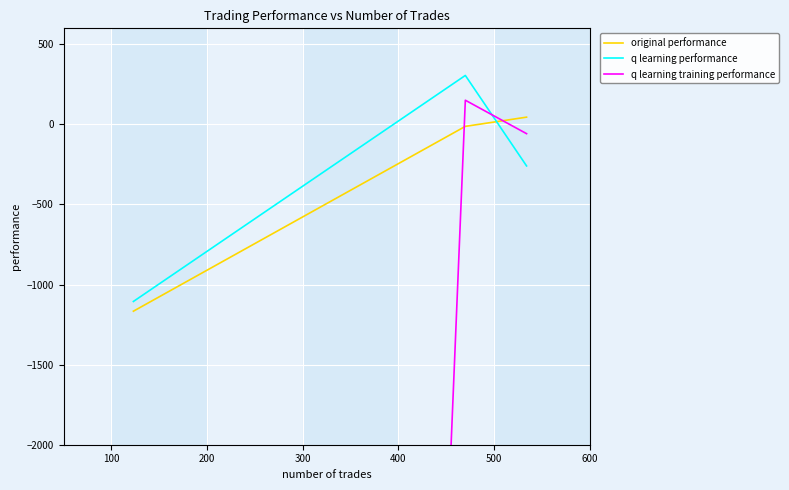

What is the minimum value shown in the chart?

-50000.0